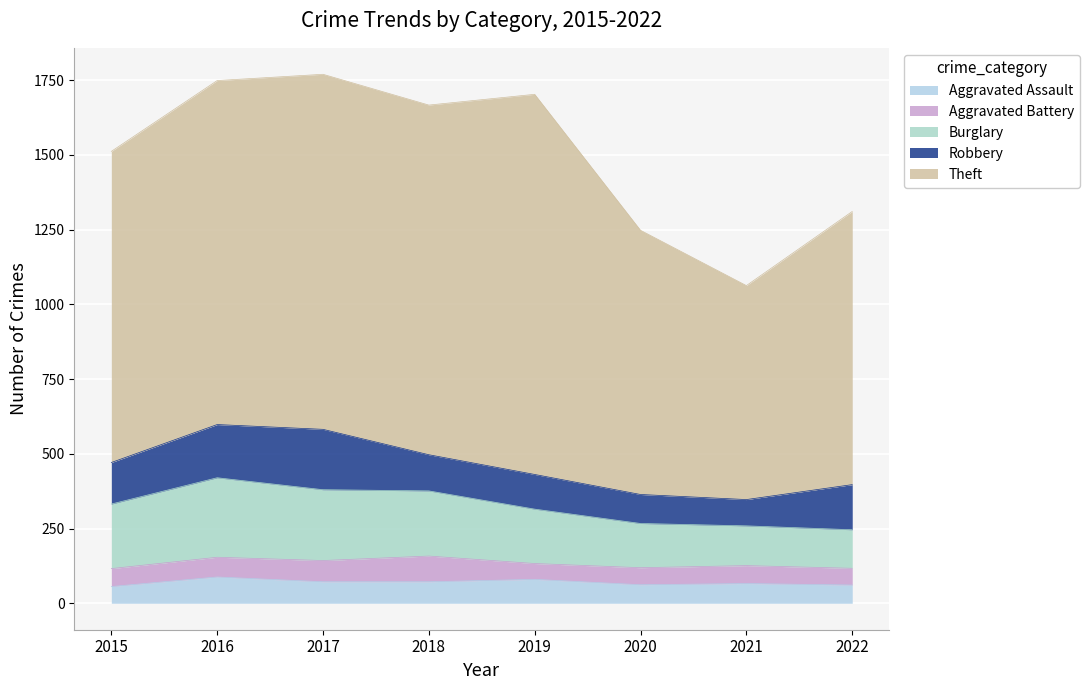

At 2018, list the series in order from largest to smallest.

Theft, Burglary, Robbery, Aggravated Battery, Aggravated Assault